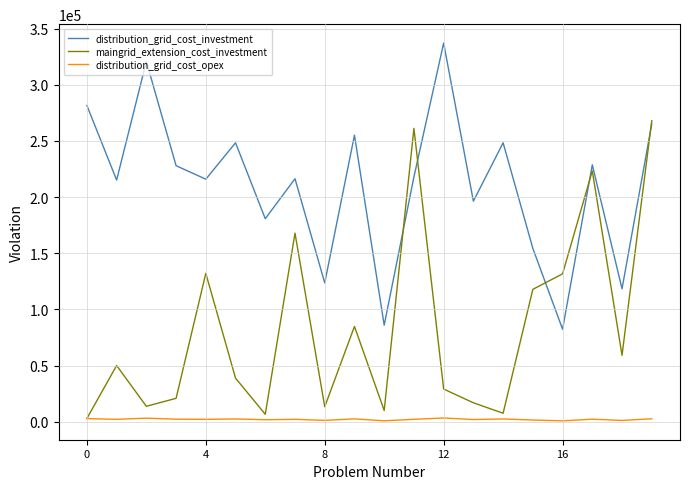

What is the maximum value shown in the chart?

337200.0